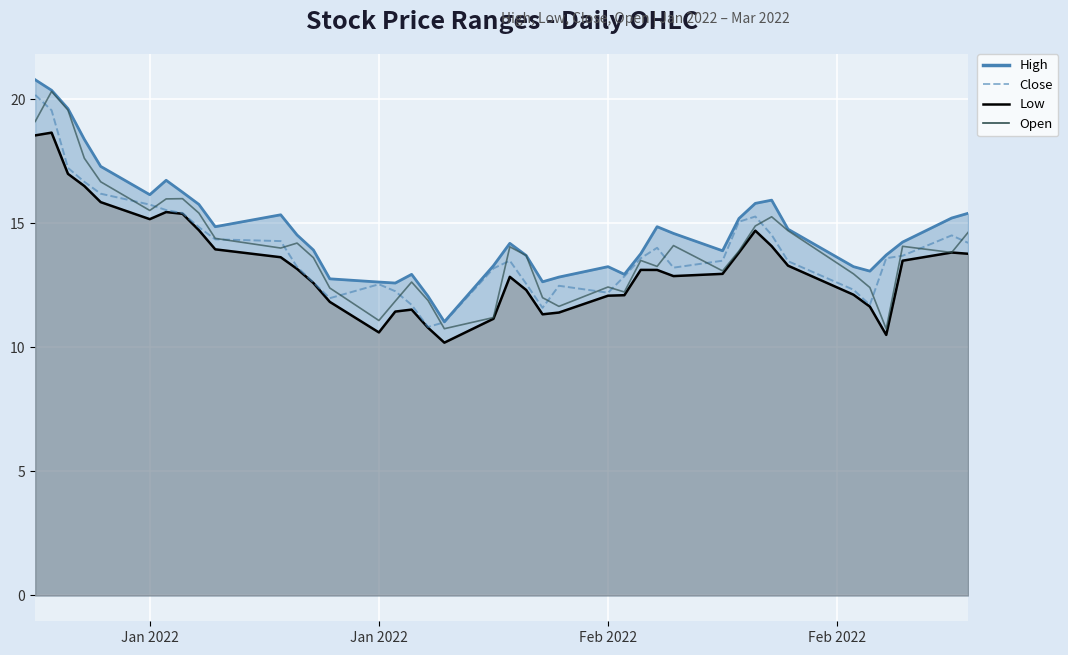

The value of Close at Jan 2022 is 20.2. True or false?

True